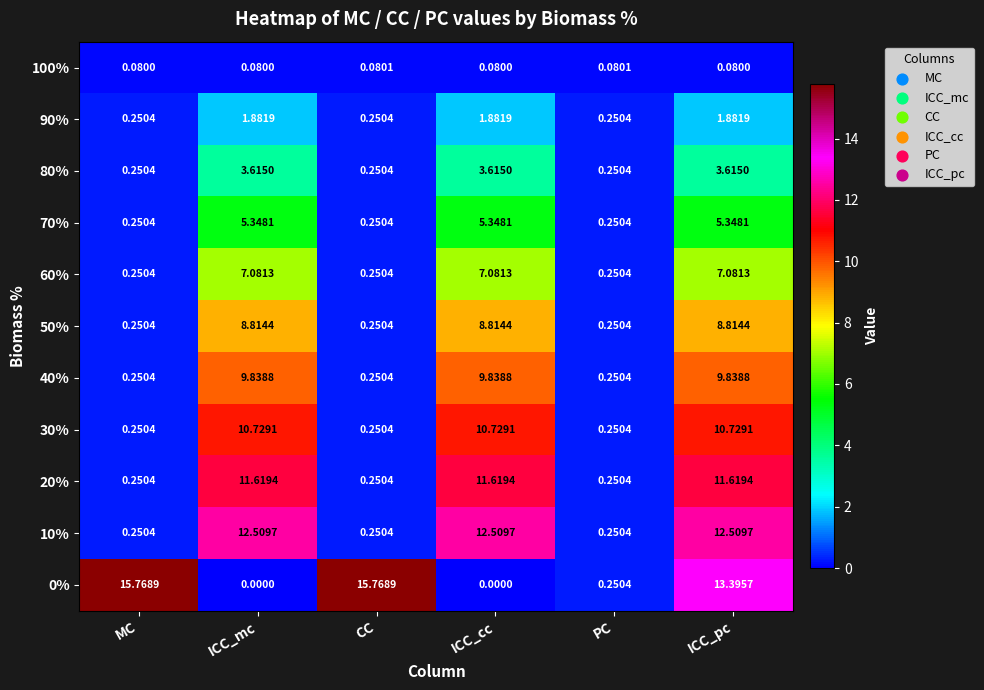

At which label does 90% first exceed 1?

ICC_mc